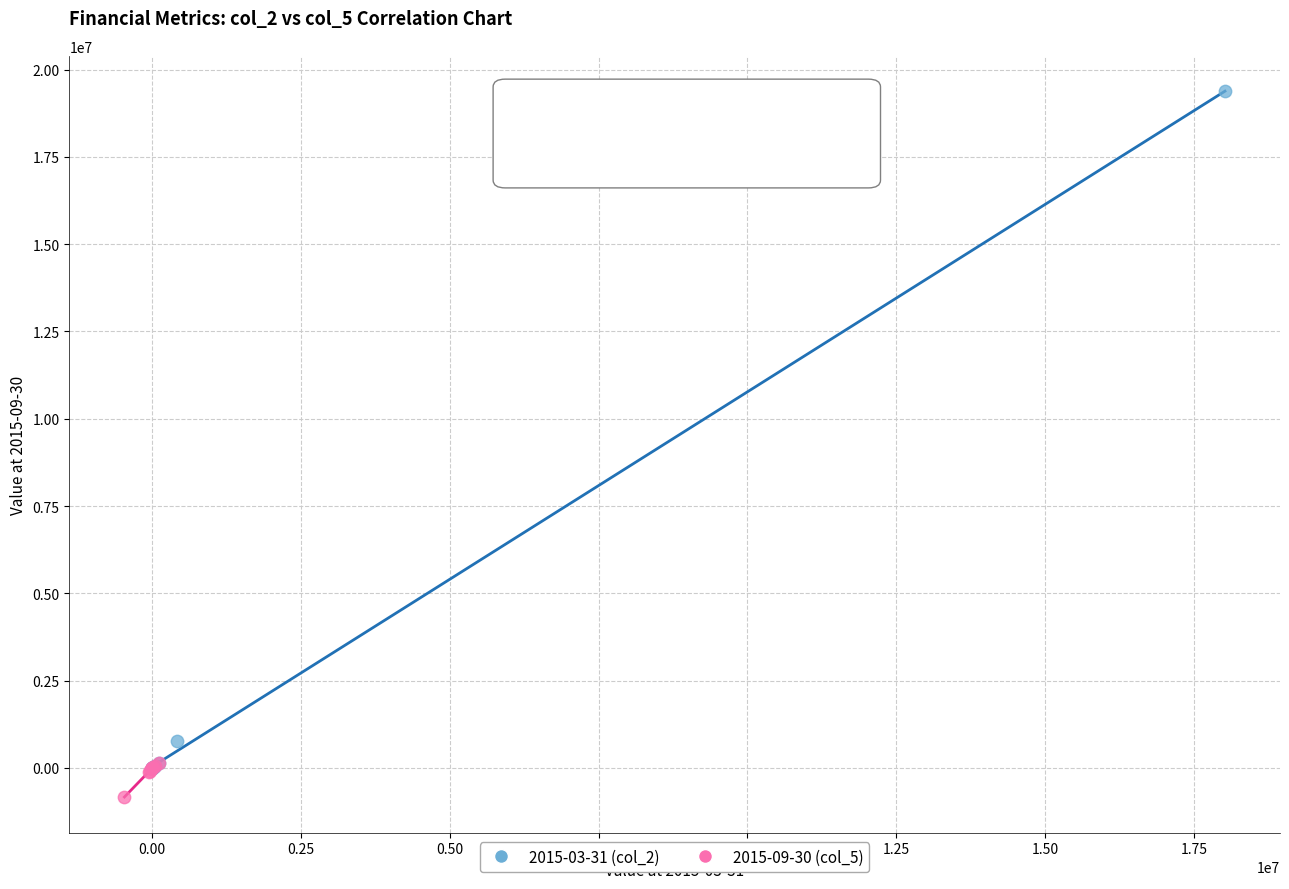

Which series reaches the minimum Y coordinate?

2015-09-30 (col_5)